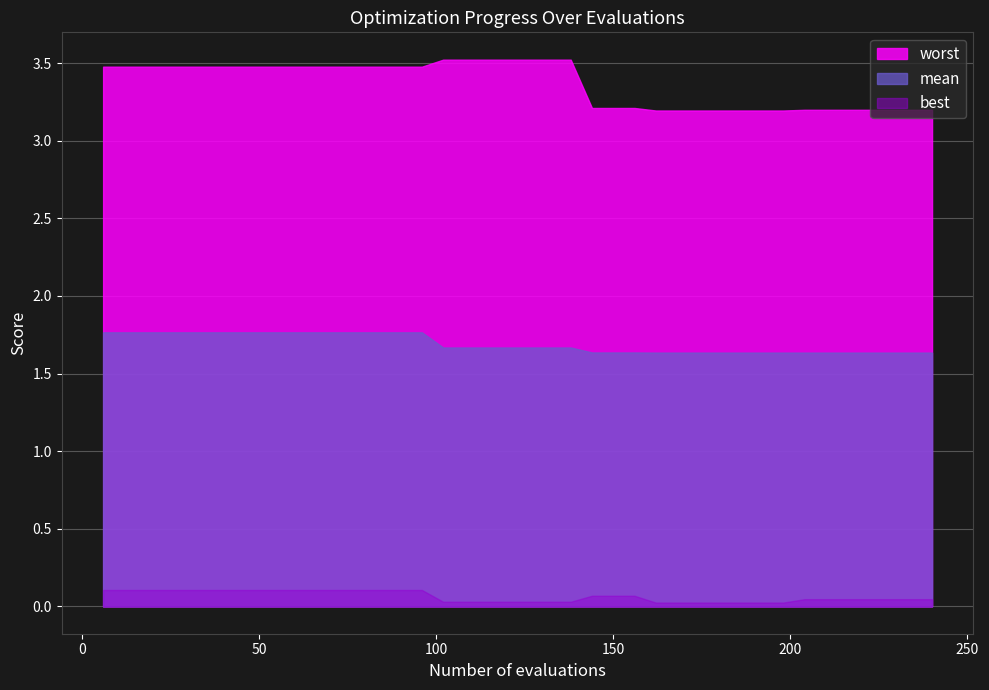

What is the difference between the maximum and minimum values in the evals series?

234.0